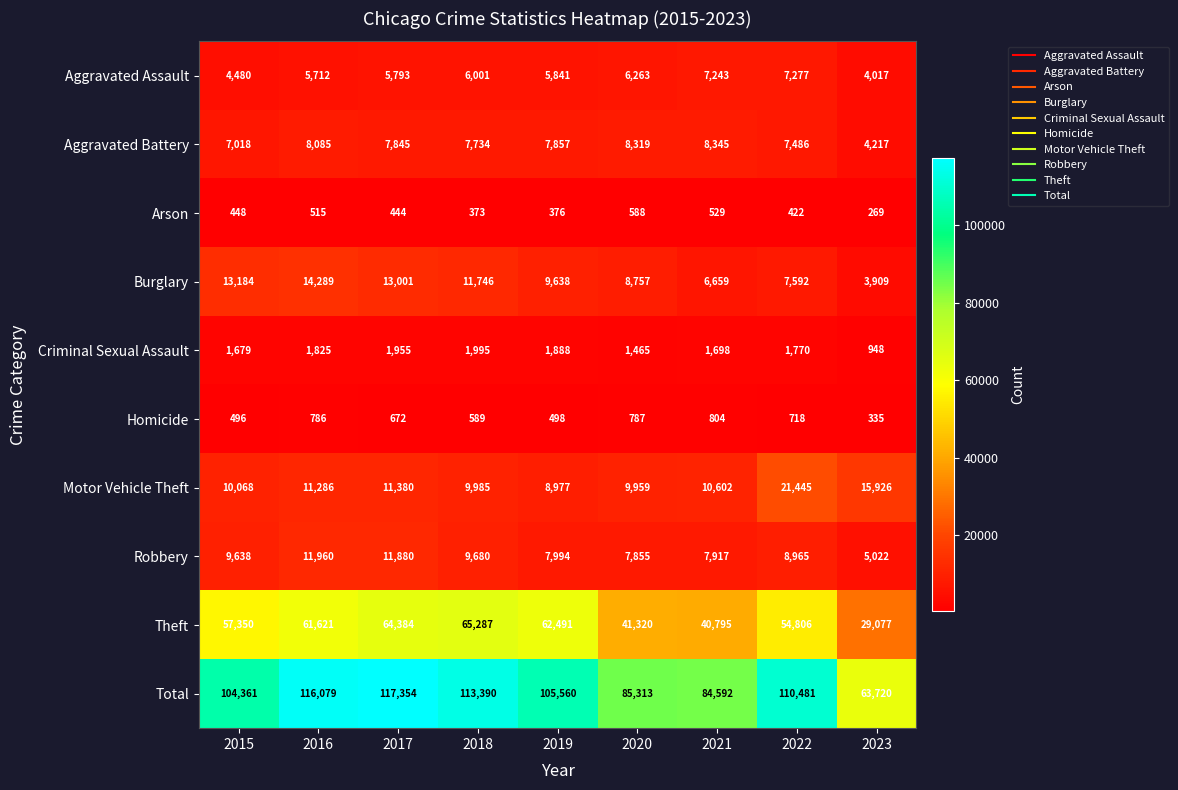

Between 2016 and 2018, which series saw the biggest shift?

Theft